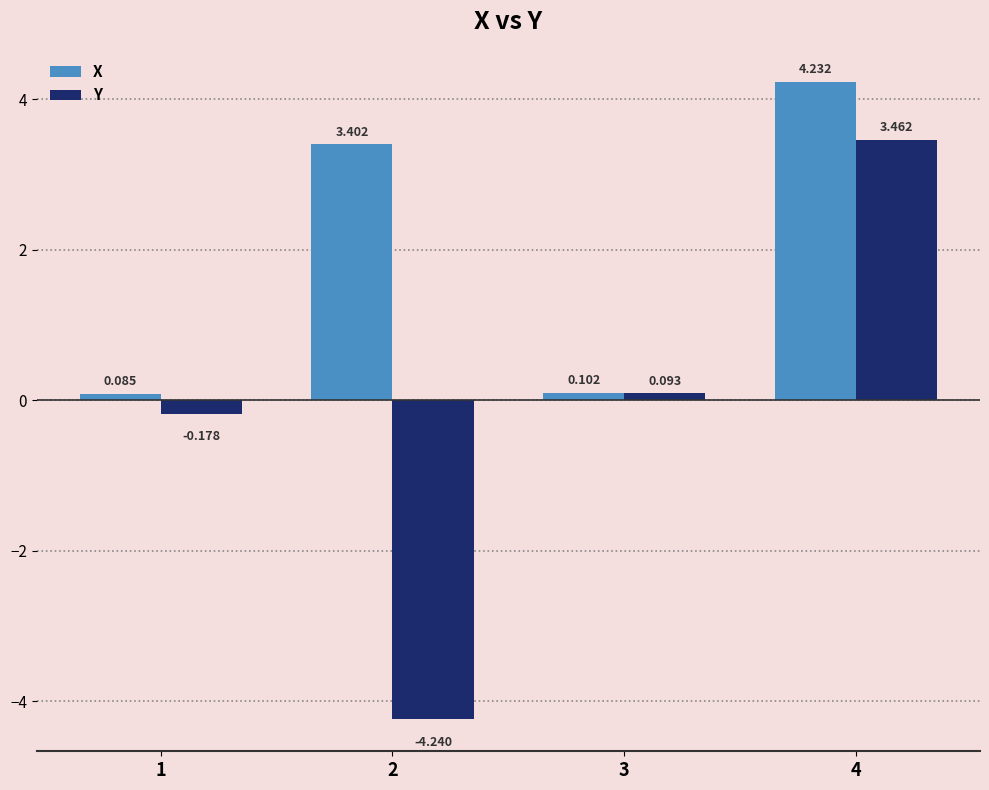

Which series has the largest range (max minus min)?

Y